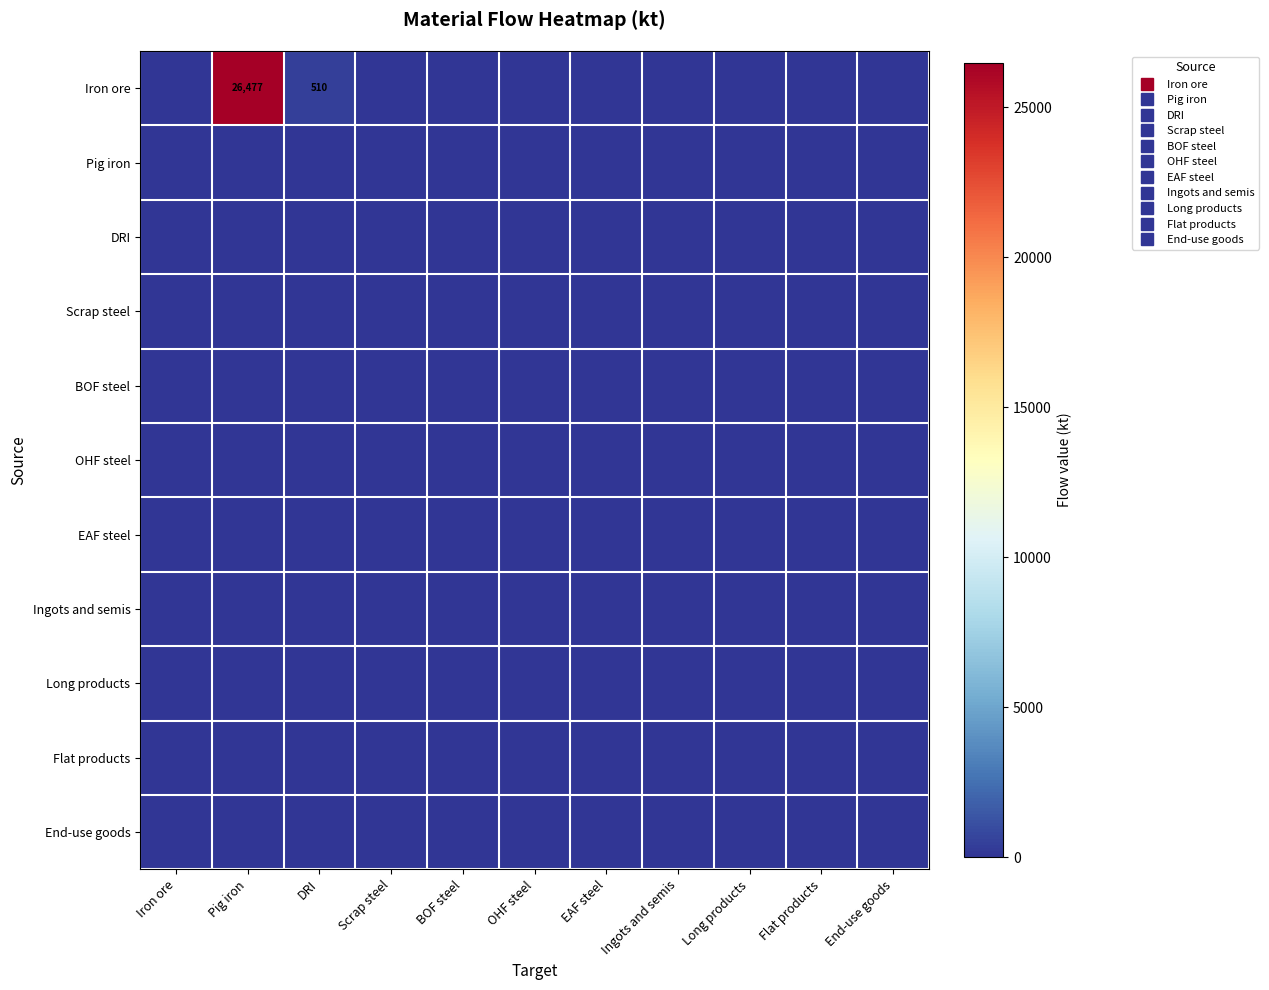

Between BOF steel and Long products, which is larger?

BOF steel